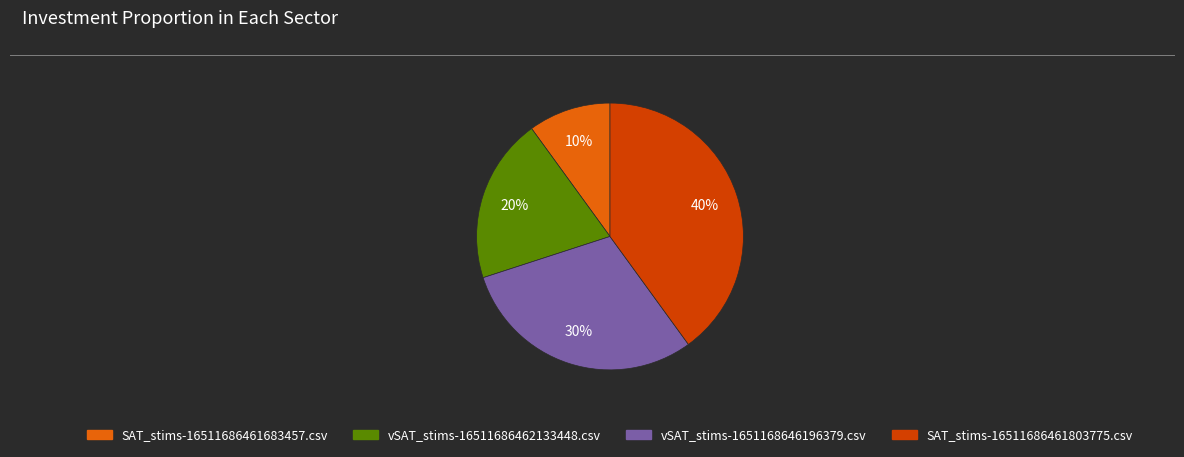

Is the sum of SAT_stims-16511686461683457.csv and vSAT_stims-1651168646196379.csv greater than half?

No